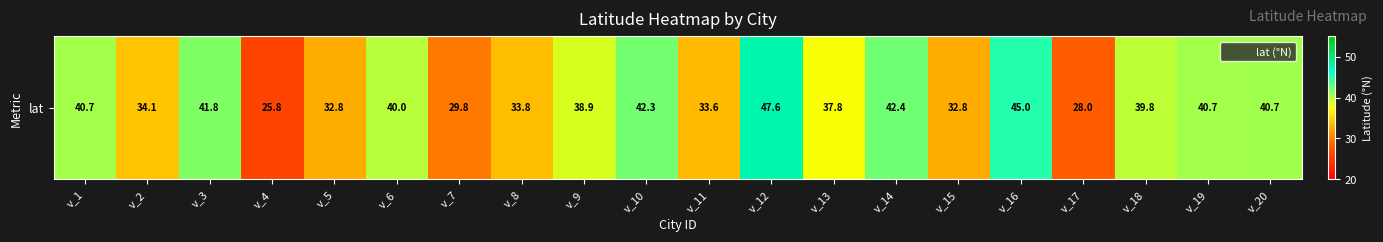

List the labels in order of value, largest first.

v_12, v_16, v_14, v_10, v_3, v_20, v_1, v_19, v_6, v_18, v_9, v_13, v_2, v_8, v_11, v_15, v_5, v_7, v_17, v_4